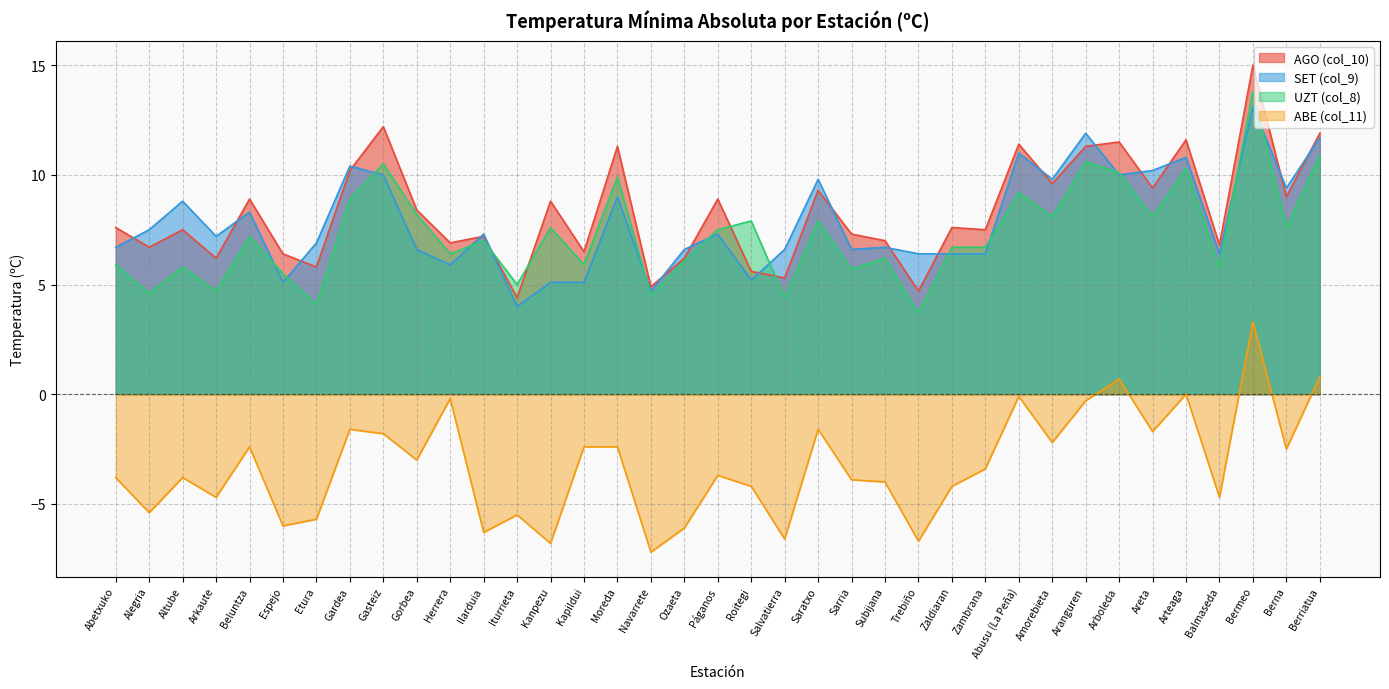

What is the difference between the second highest and minimum values in the SET (col_9) series?

7.9